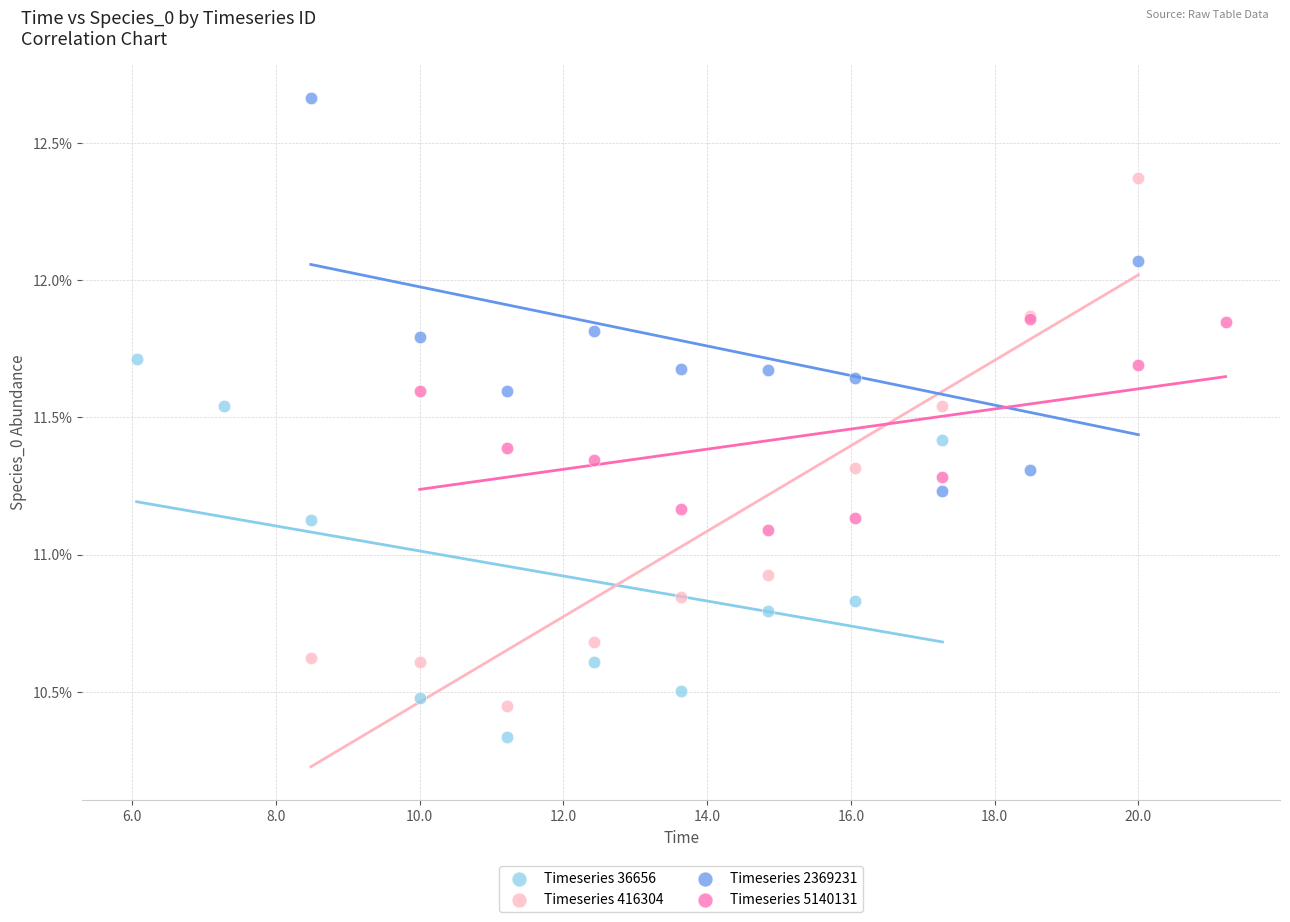

What are all the series names shown in the legend?

Timeseries 36656, Timeseries 416304, Timeseries 2369231, Timeseries 5140131